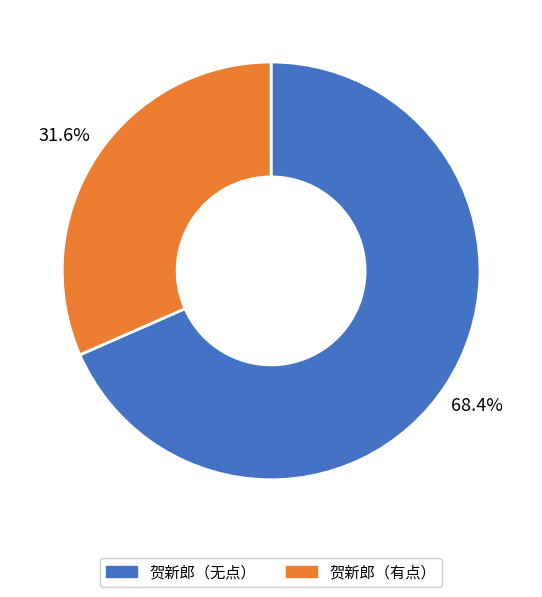

What portion of the pie excludes 贺新郎（有点）?

68.4%